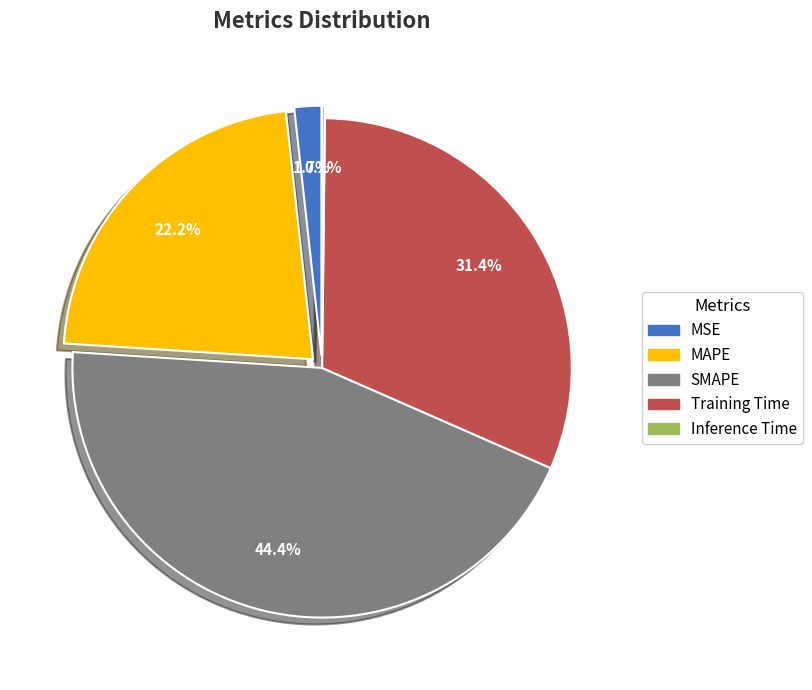

What portion of the pie excludes Training Time?

68.6%